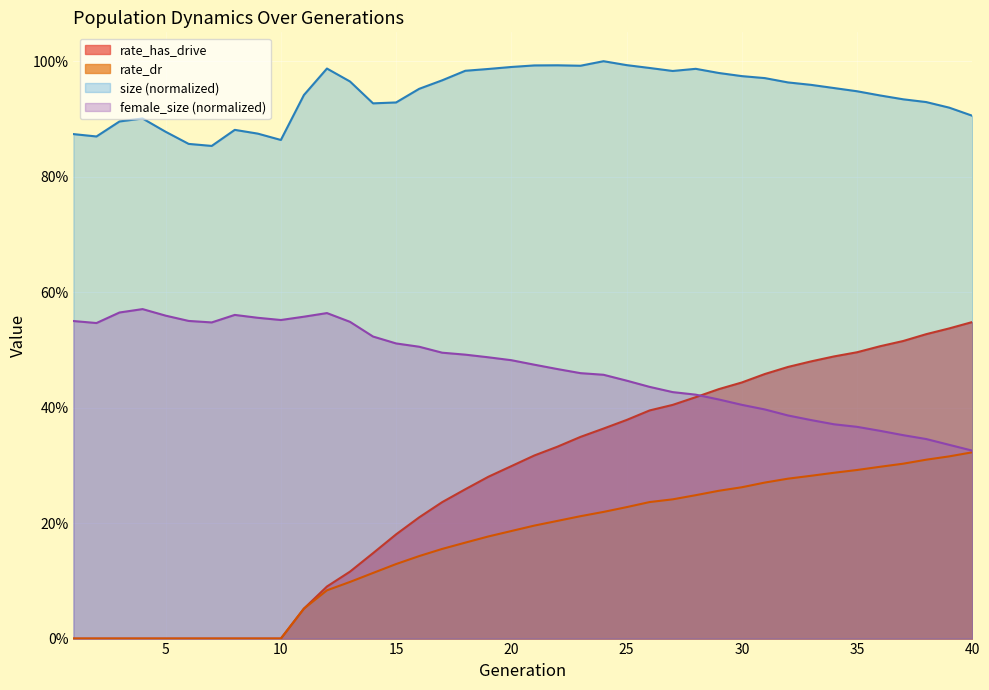

What is the value of the rate_dr point at the 21st from the left?

0.2